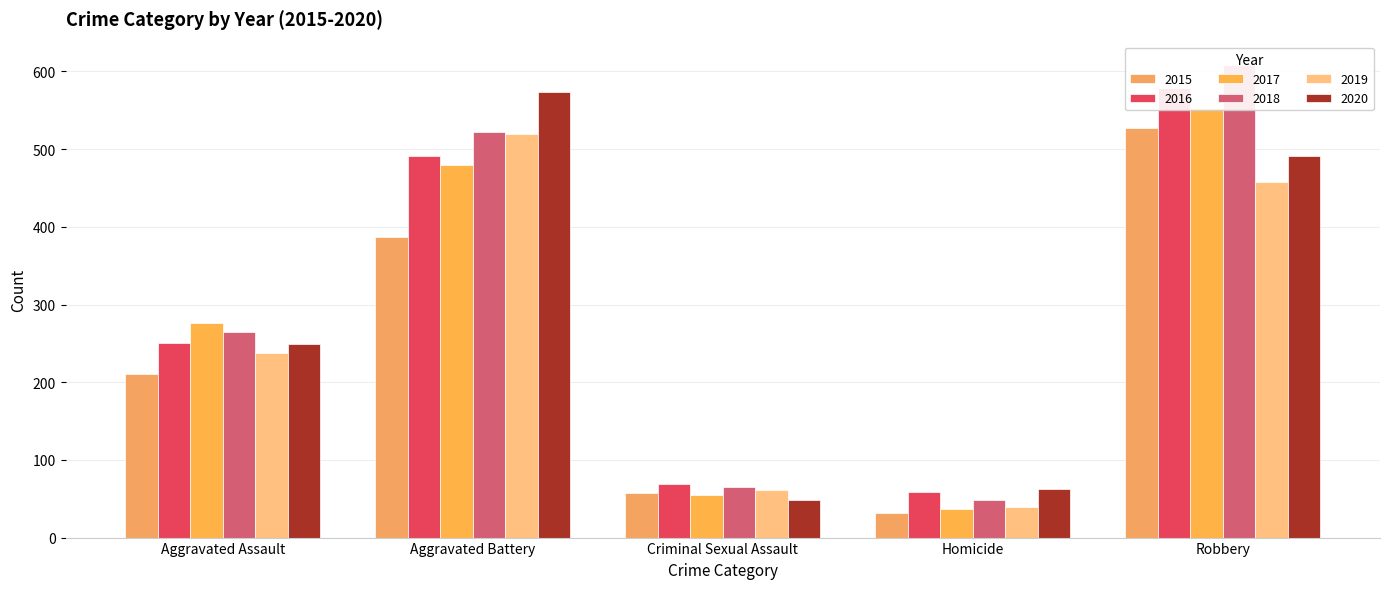

How many values in the 2019 series are below 238?

2